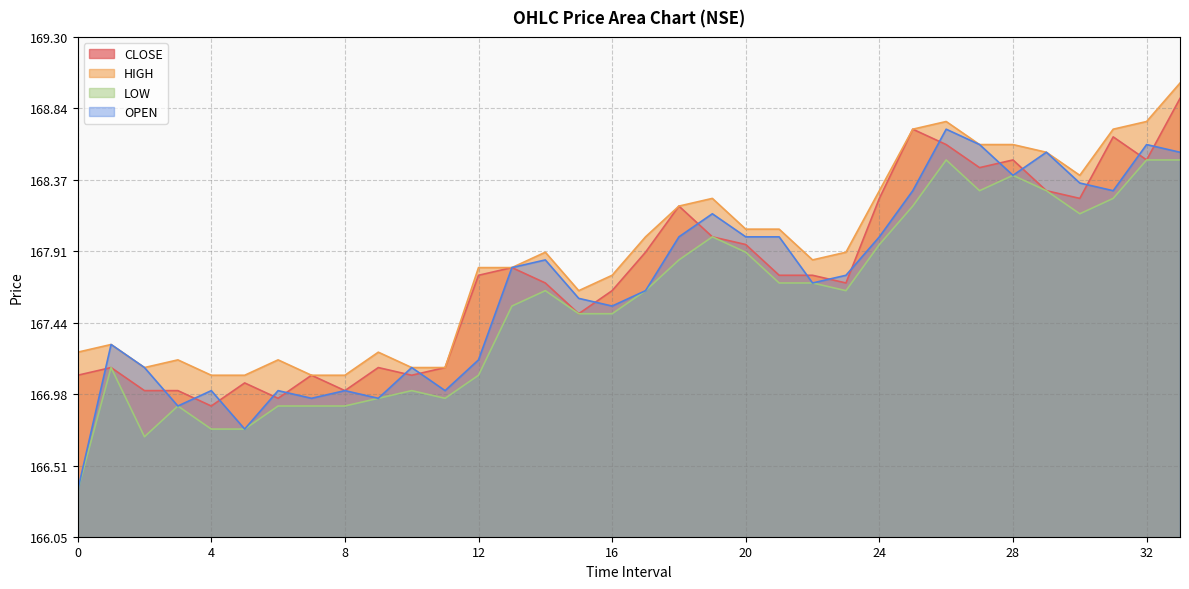

At which category is the sum across all series the highest?

33